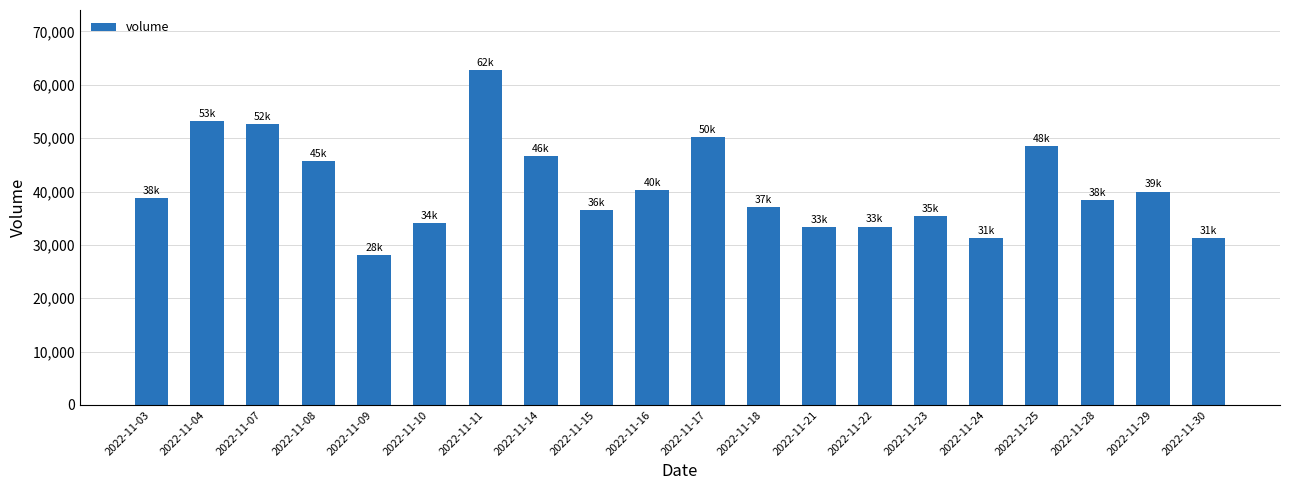

What is the smallest value displayed?

28074